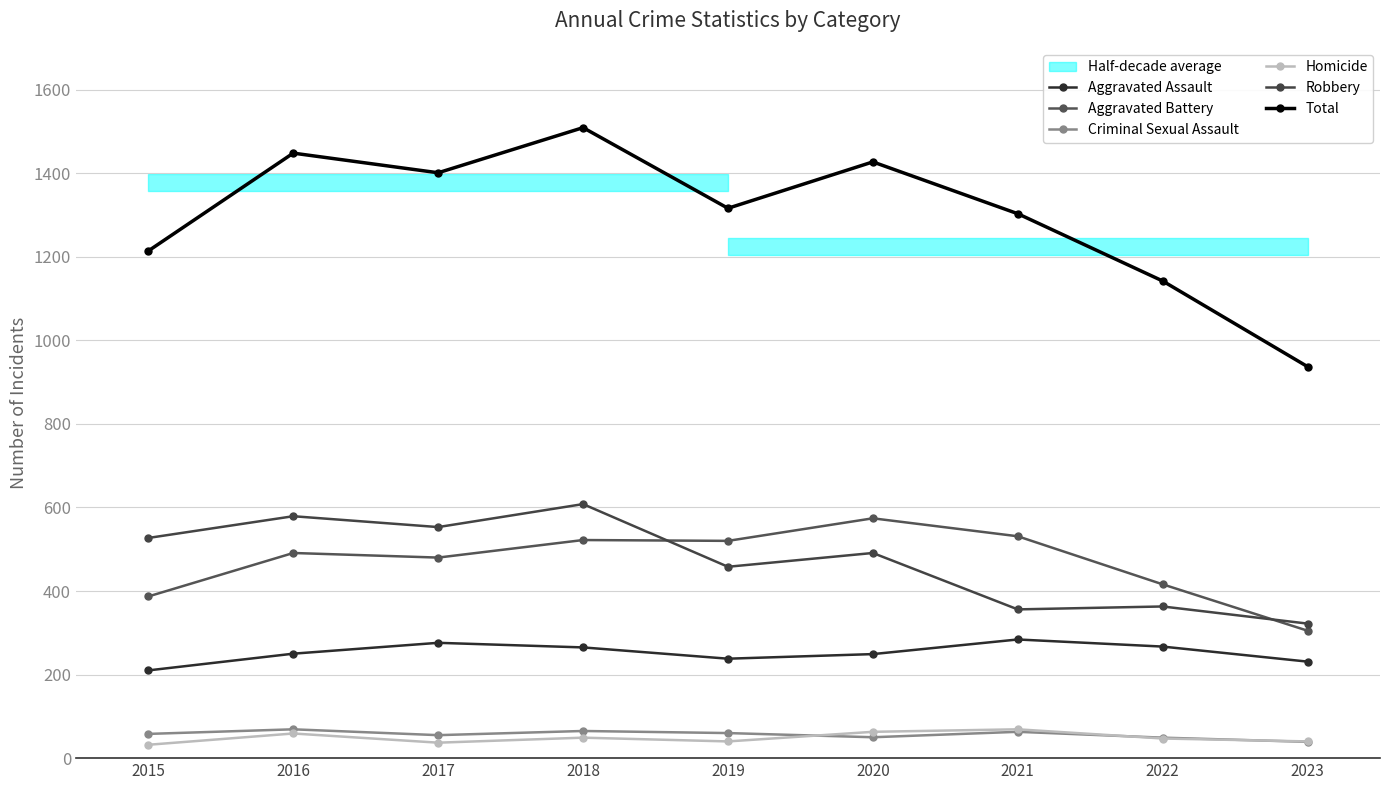

True or false: Total and Homicide cross at least once.

False